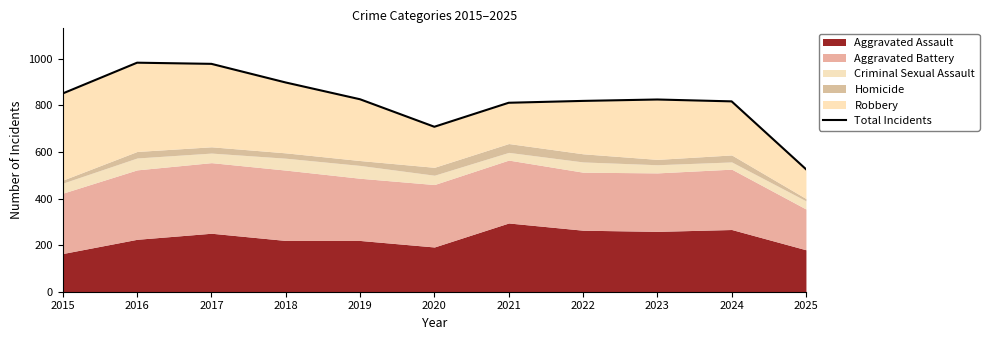

Reading right to left, transcribe all the data shown in this chart.

526	817	825	819	811	708	826	898	978	983	851